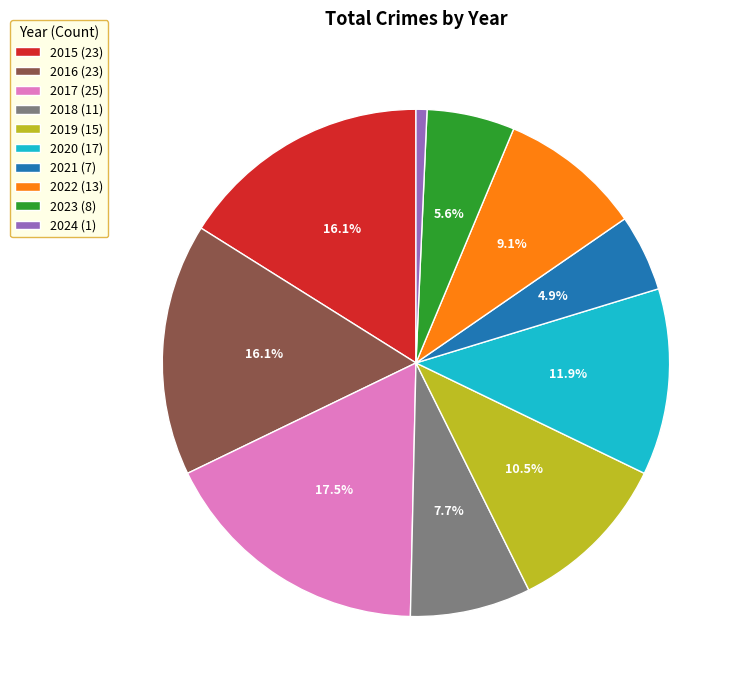

What percentage is the 2022 slice, to the nearest percent?

9%